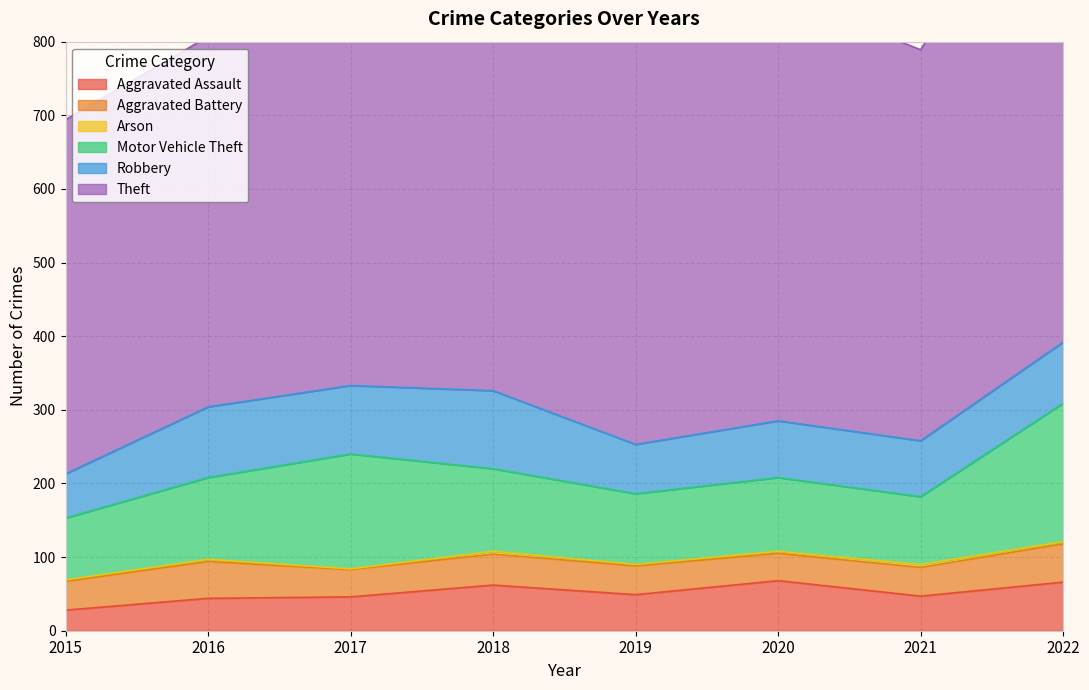

Which category has the highest value in the Robbery series?

2018